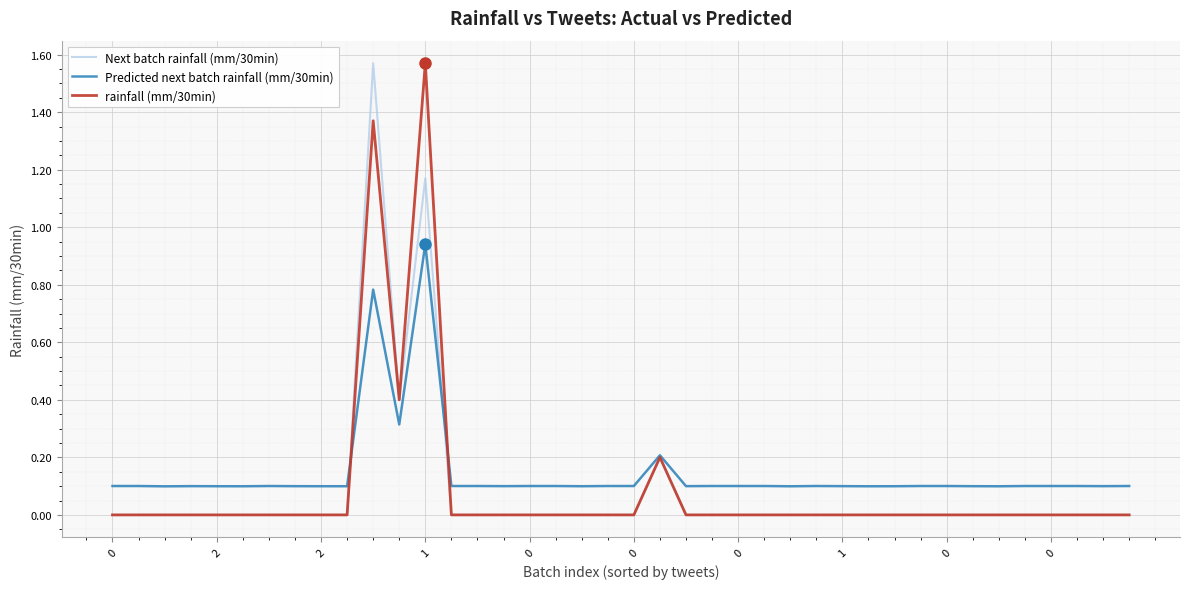

How many interior local valleys does the Next batch rainfall (mm/30min) series have?

1